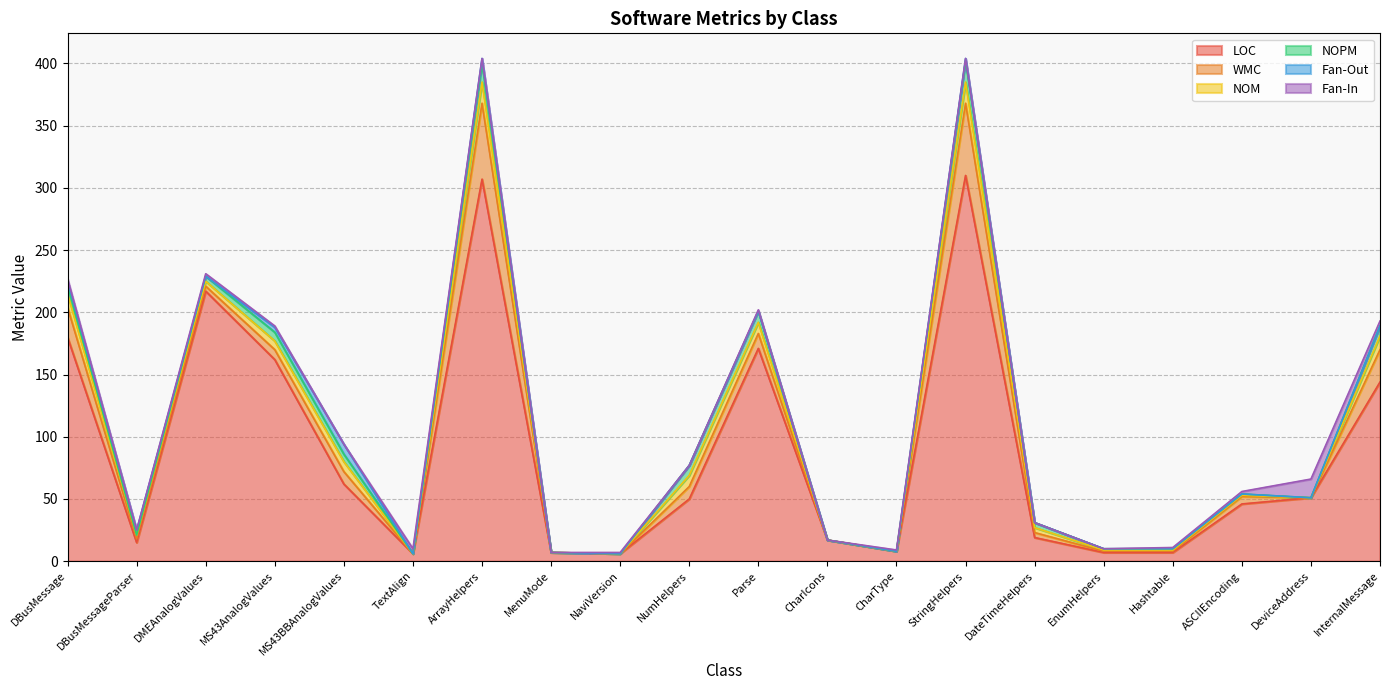

At how many categories does at least one series exceed 185?

3